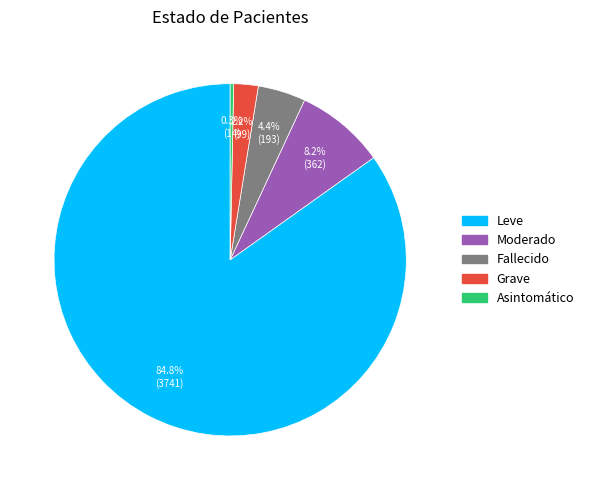

Which has a higher value, Moderado or Asintomático?

Moderado